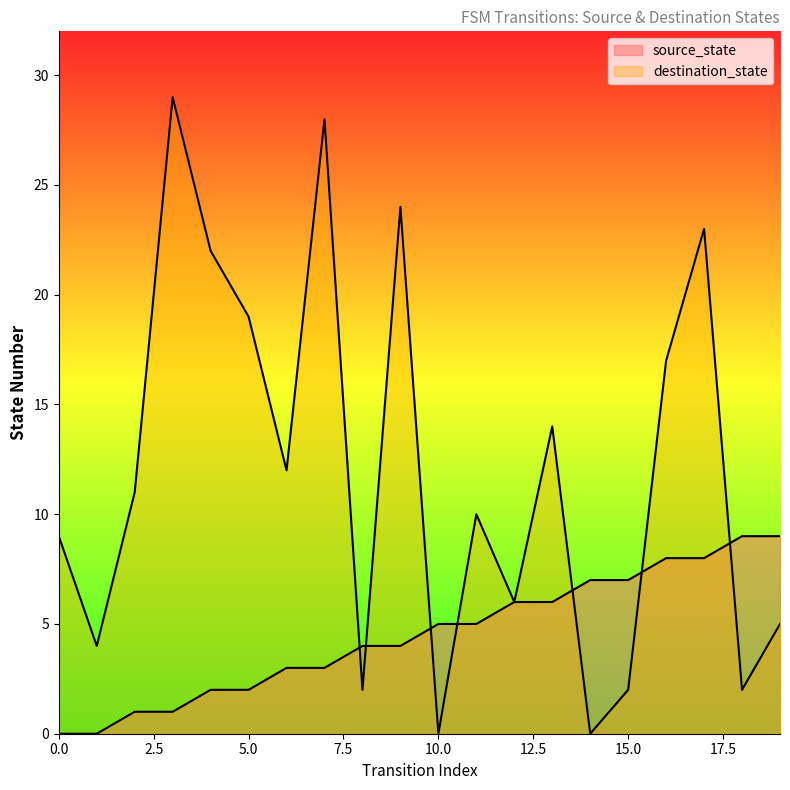

Where is source_state nearest to the value 4?

8